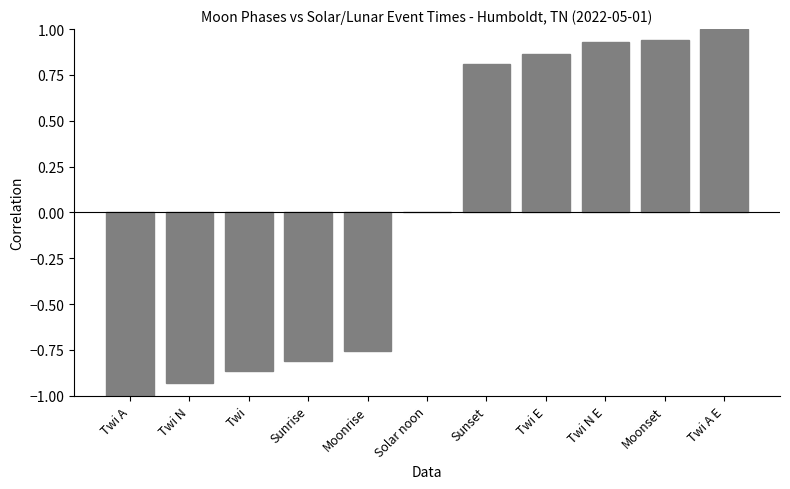

Which has a higher value, Twi E or Moonset?

Moonset